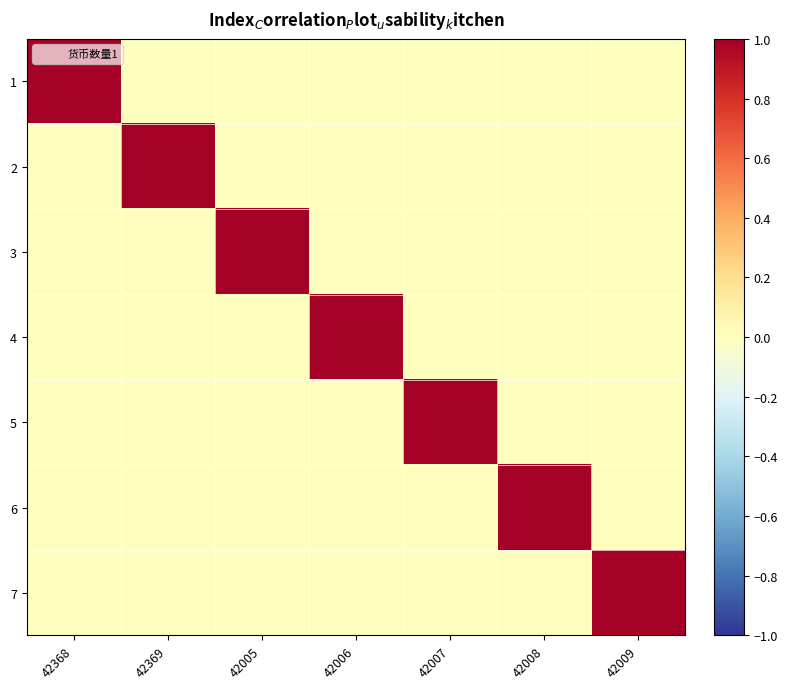

Rank the series by their maximum value, from lowest to highest.

1, 2, 3, 4, 5, 6, 7